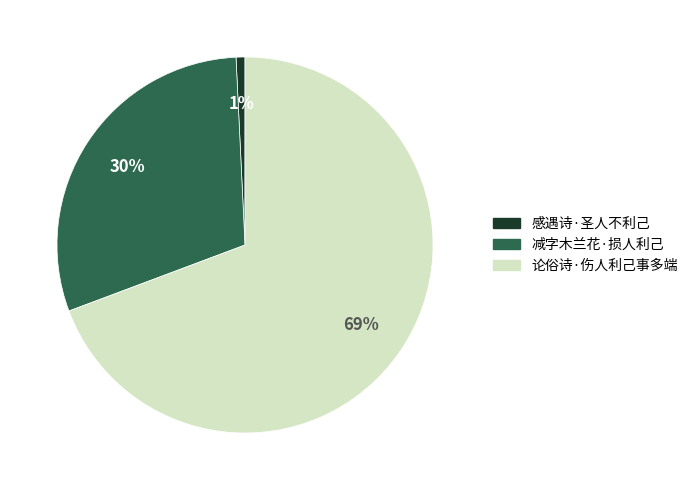

Does 感遇诗·圣人不利己 account for over 50% of the chart?

No